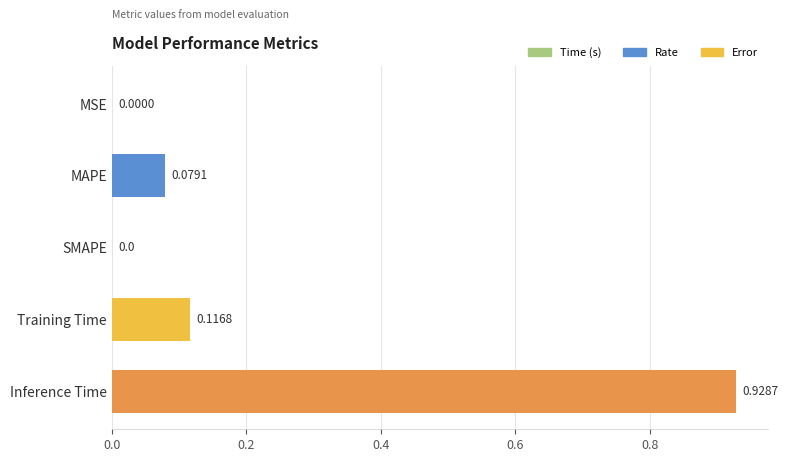

Which has a higher value, Training Time or MSE?

Training Time